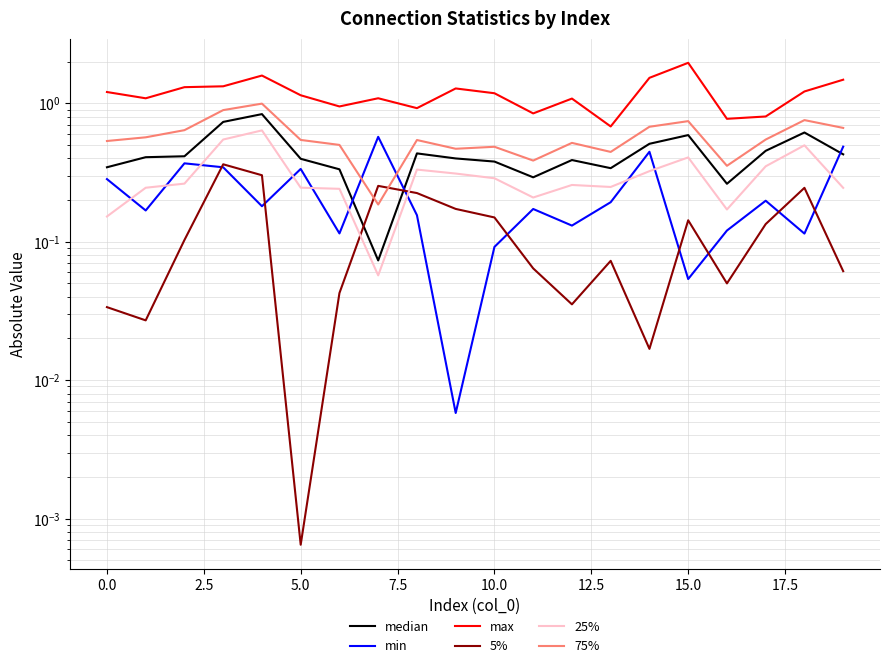

True or false: 25% has a value of 0.1 at 17.5.

False